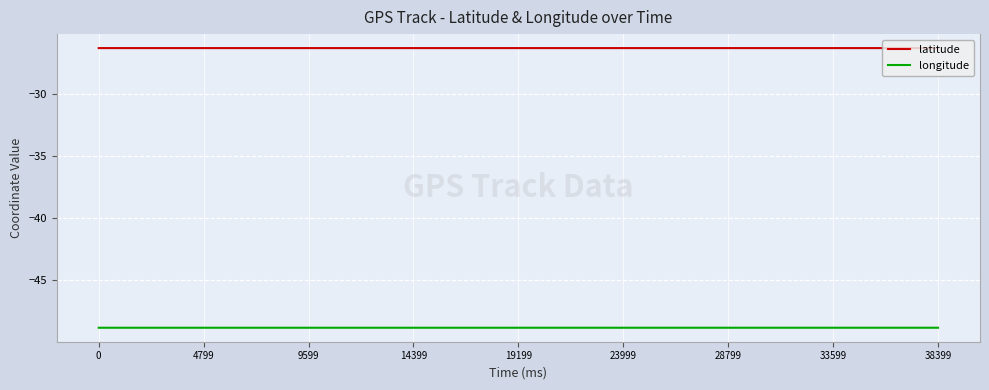

What is the greatest value displayed?

-26.3